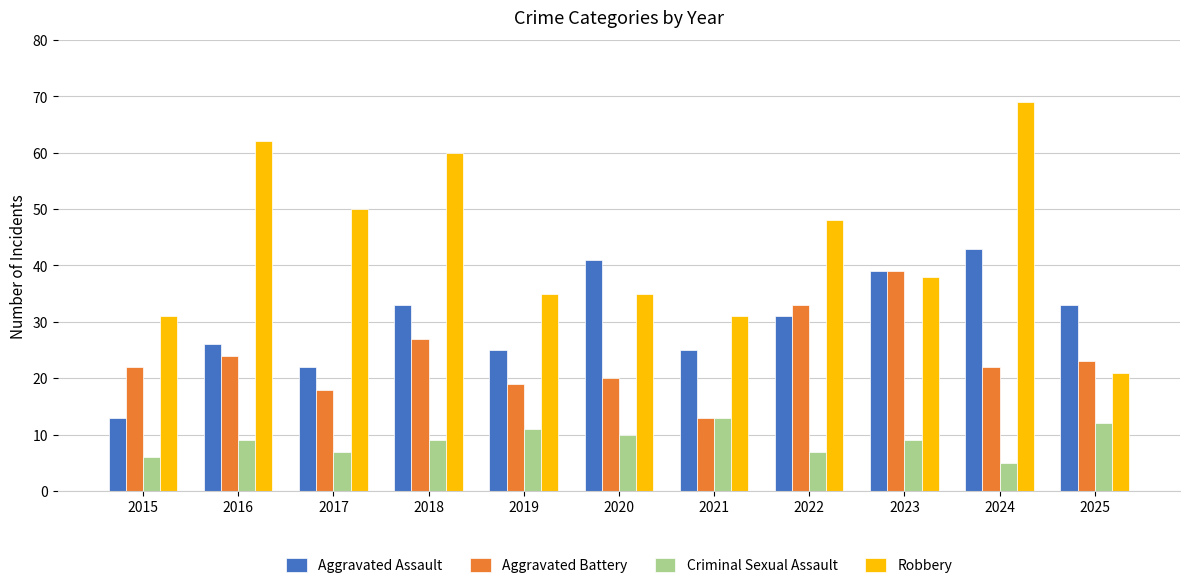

What is the average value of the Aggravated Battery series?

24